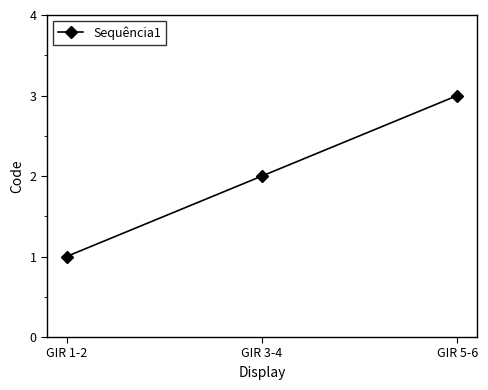

Reading right to left, extract all data points from this chart.

3	2	1